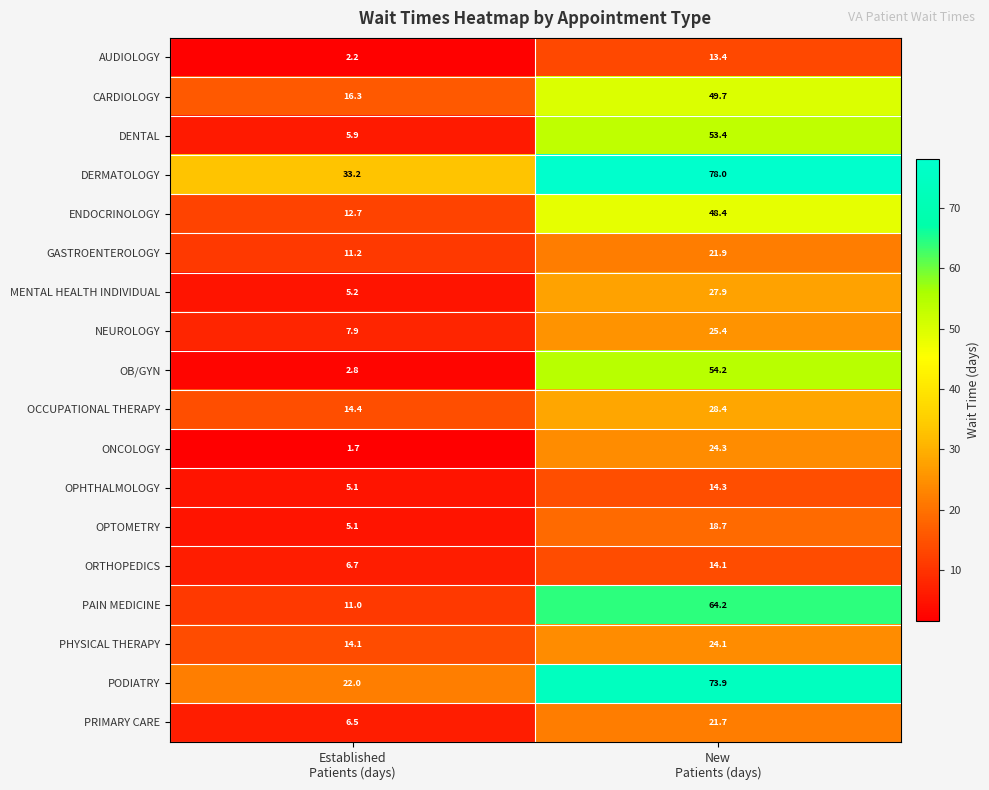

What is the minimum value for AUDIOLOGY?

2.2